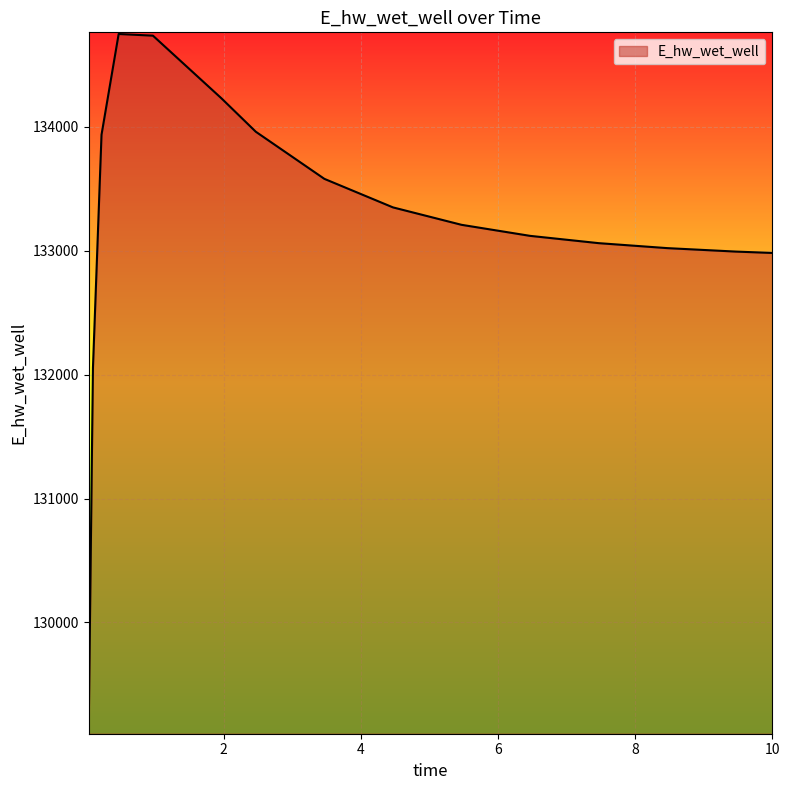

What is the difference between the maximum and minimum values?

5633.6